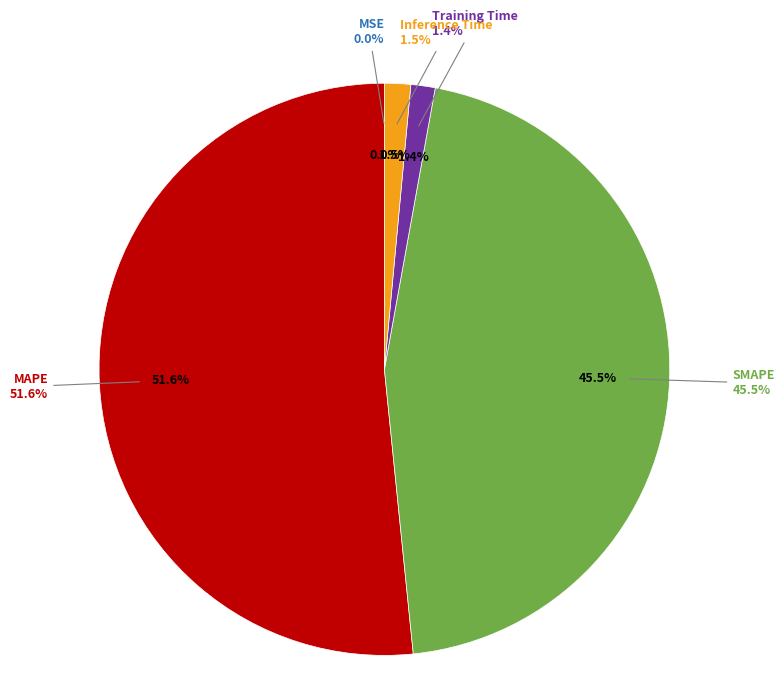

Which category accounts for the majority?

MAPE